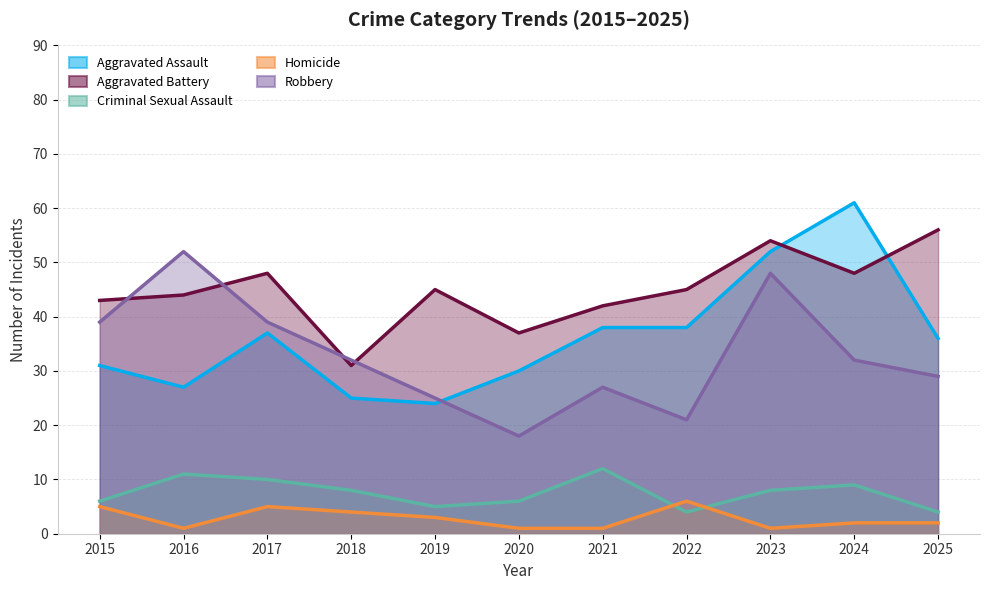

Where is Homicide nearest to the value 3?

2019